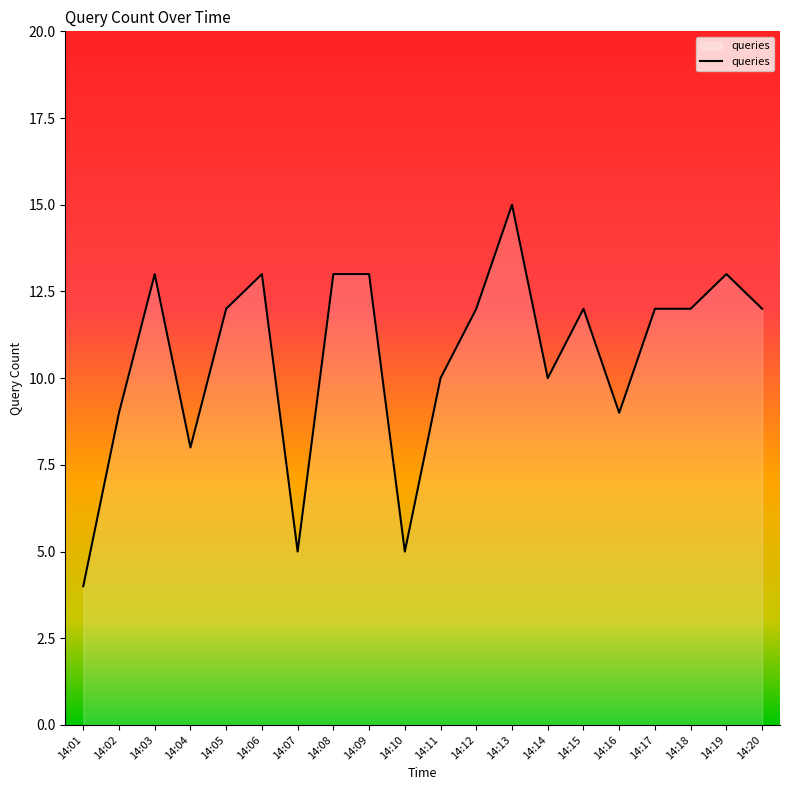

What is the change in value from 14:08 to 14:14?

-3